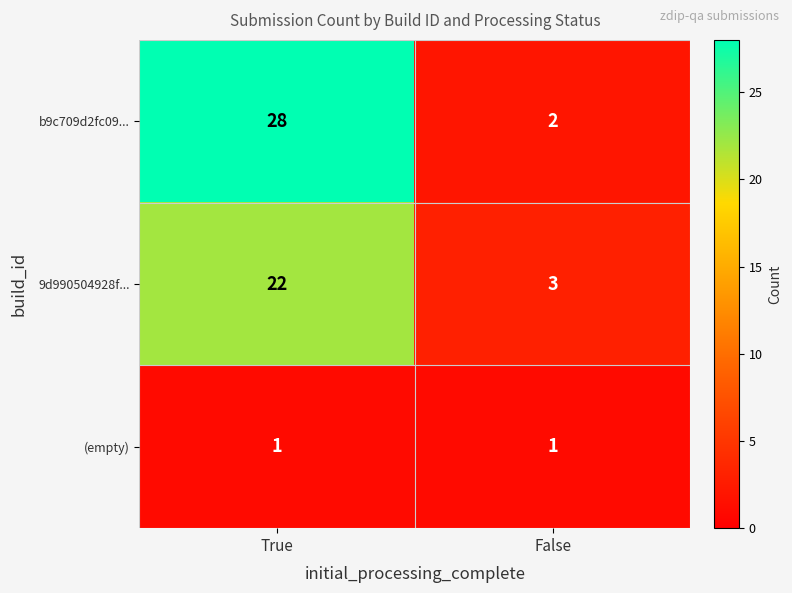

Count the number of data series in this chart.

3